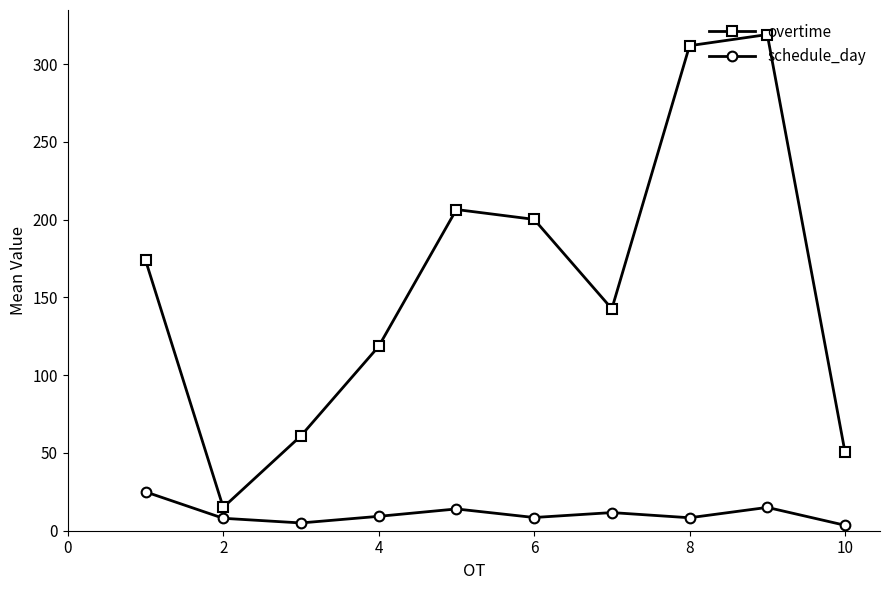

Which series has the largest total across all categories?

overtime